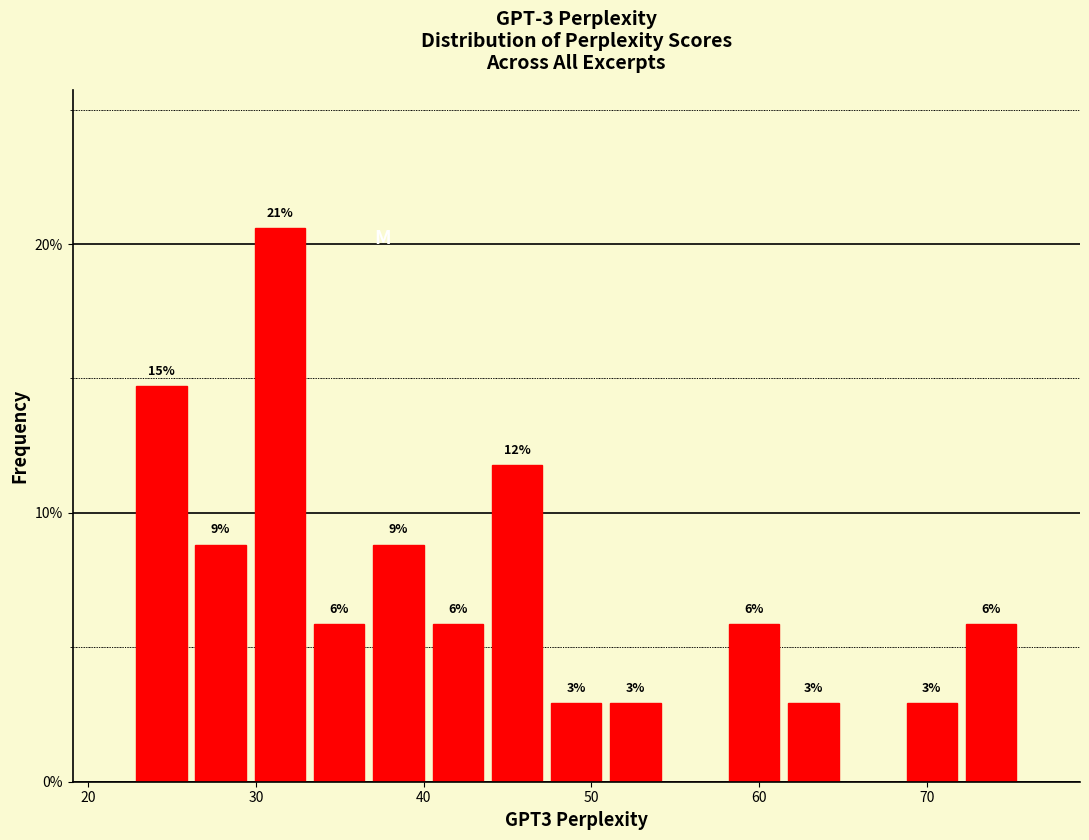

Read against the x-axis, roughly where is the centre of the tallest bar?

31